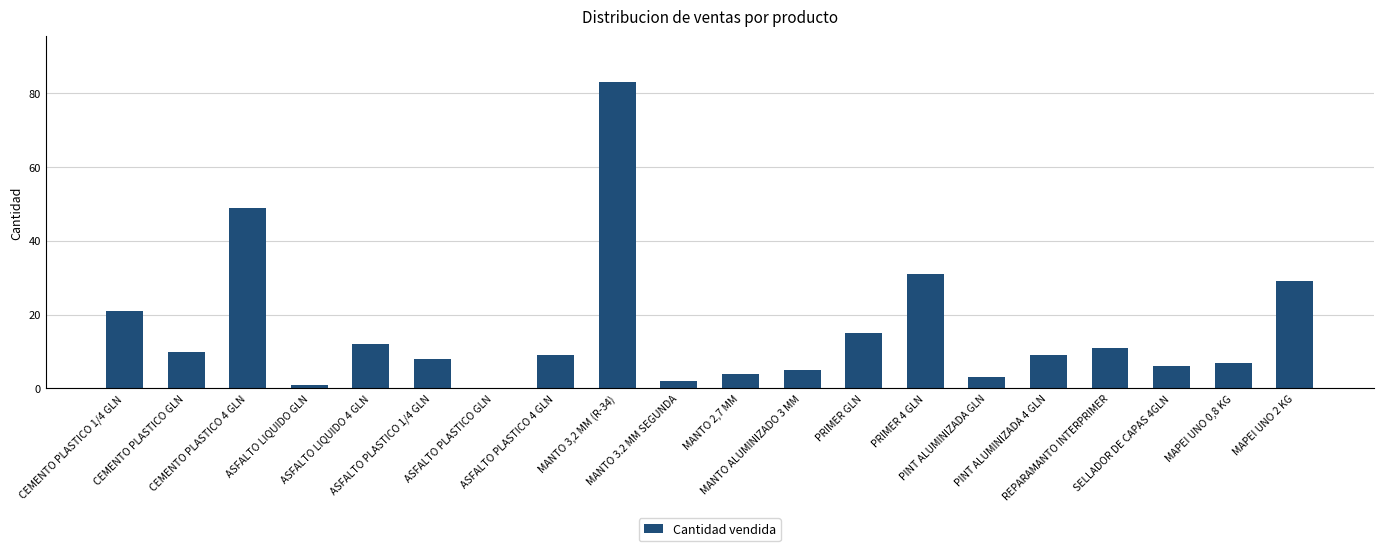

True or false: the data shows 88 at CEMENTO PLASTICO 4 GLN.

False